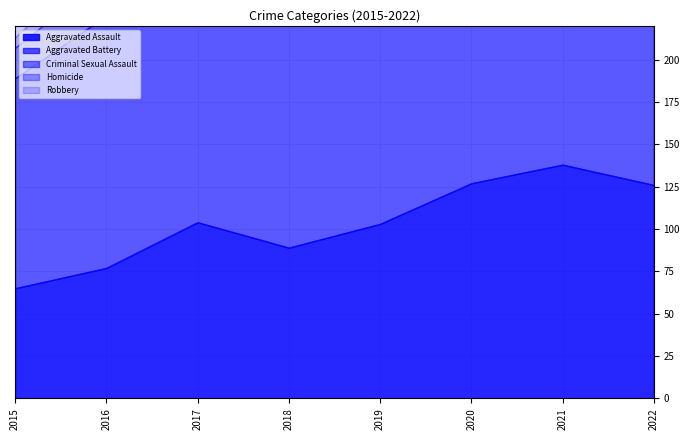

What is the average value of the Aggravated Battery series?

143